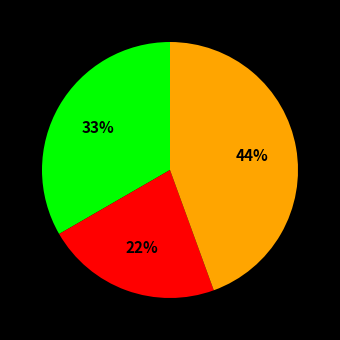

Is there any slice that represents more than half of the pie?

No